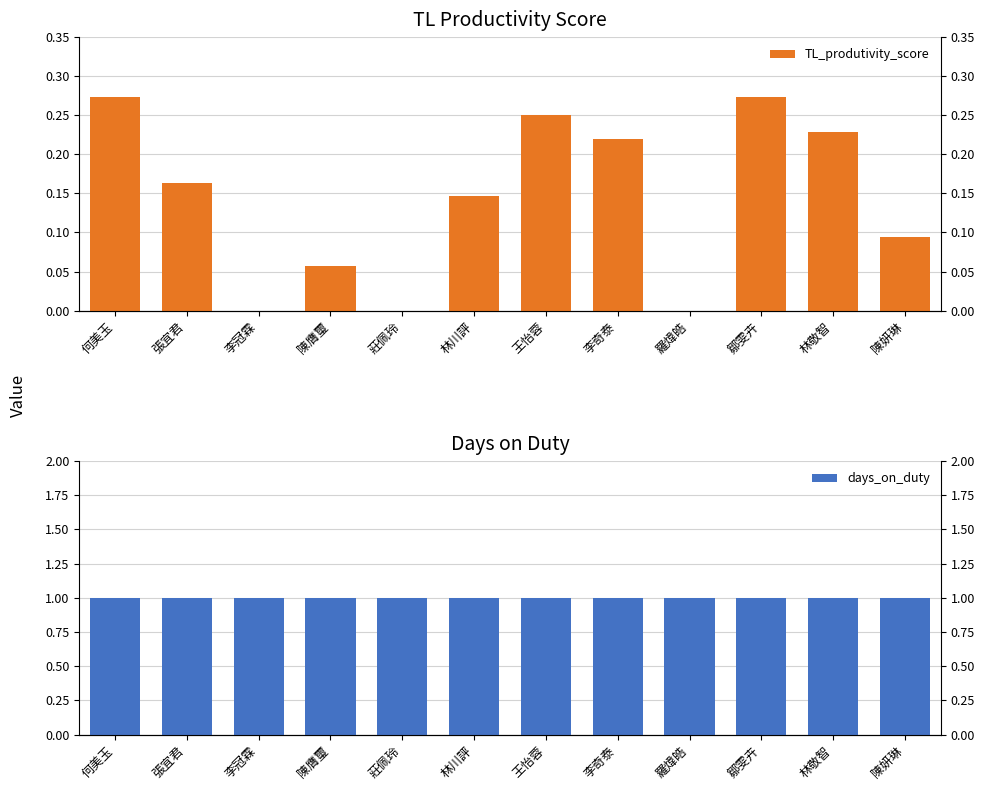

Is it true that TL_produtivity_score equals 0.2 at 林川評?

False